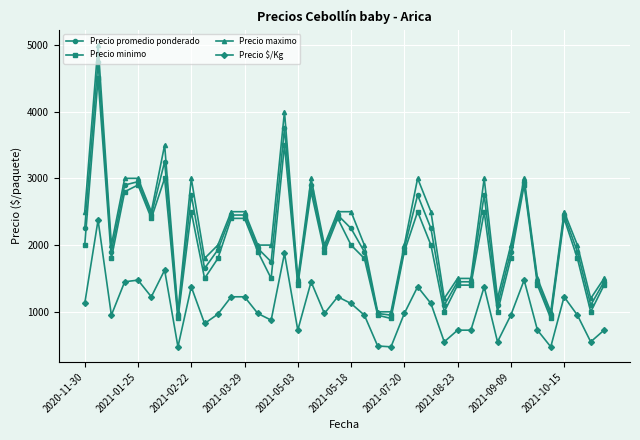

What is the value of the Precio $/Kg point at the 1st from the left?

1125